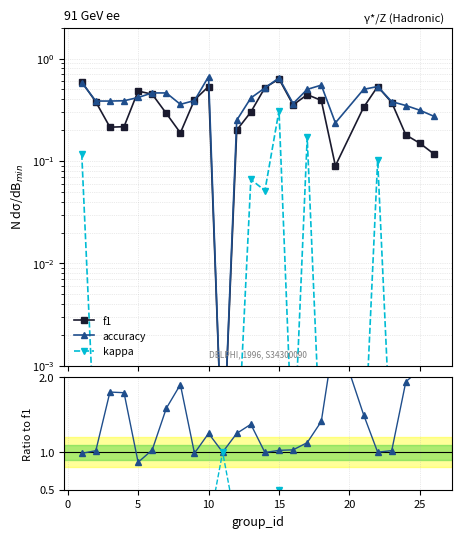

What is the average value of the f1 series?

0.3